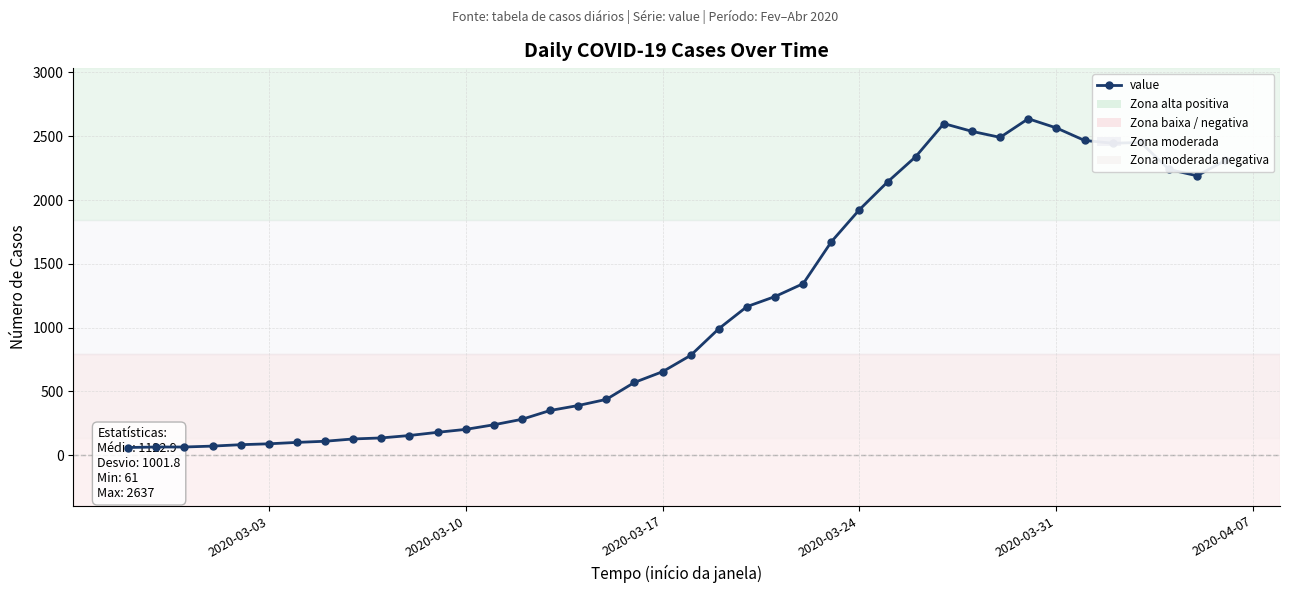

What is the smallest value displayed?

61